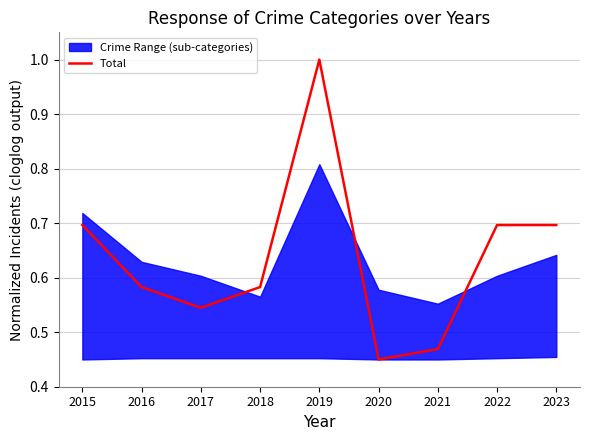

Rank the categories by value from lowest to highest.

2020, 2021, 2017, 2016, 2018, 2015, 2022, 2023, 2019